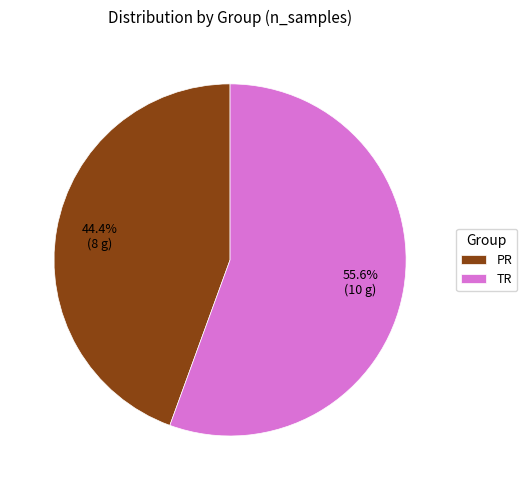

To the nearest percent, what is the difference between the largest and smallest slice percentages?

11%